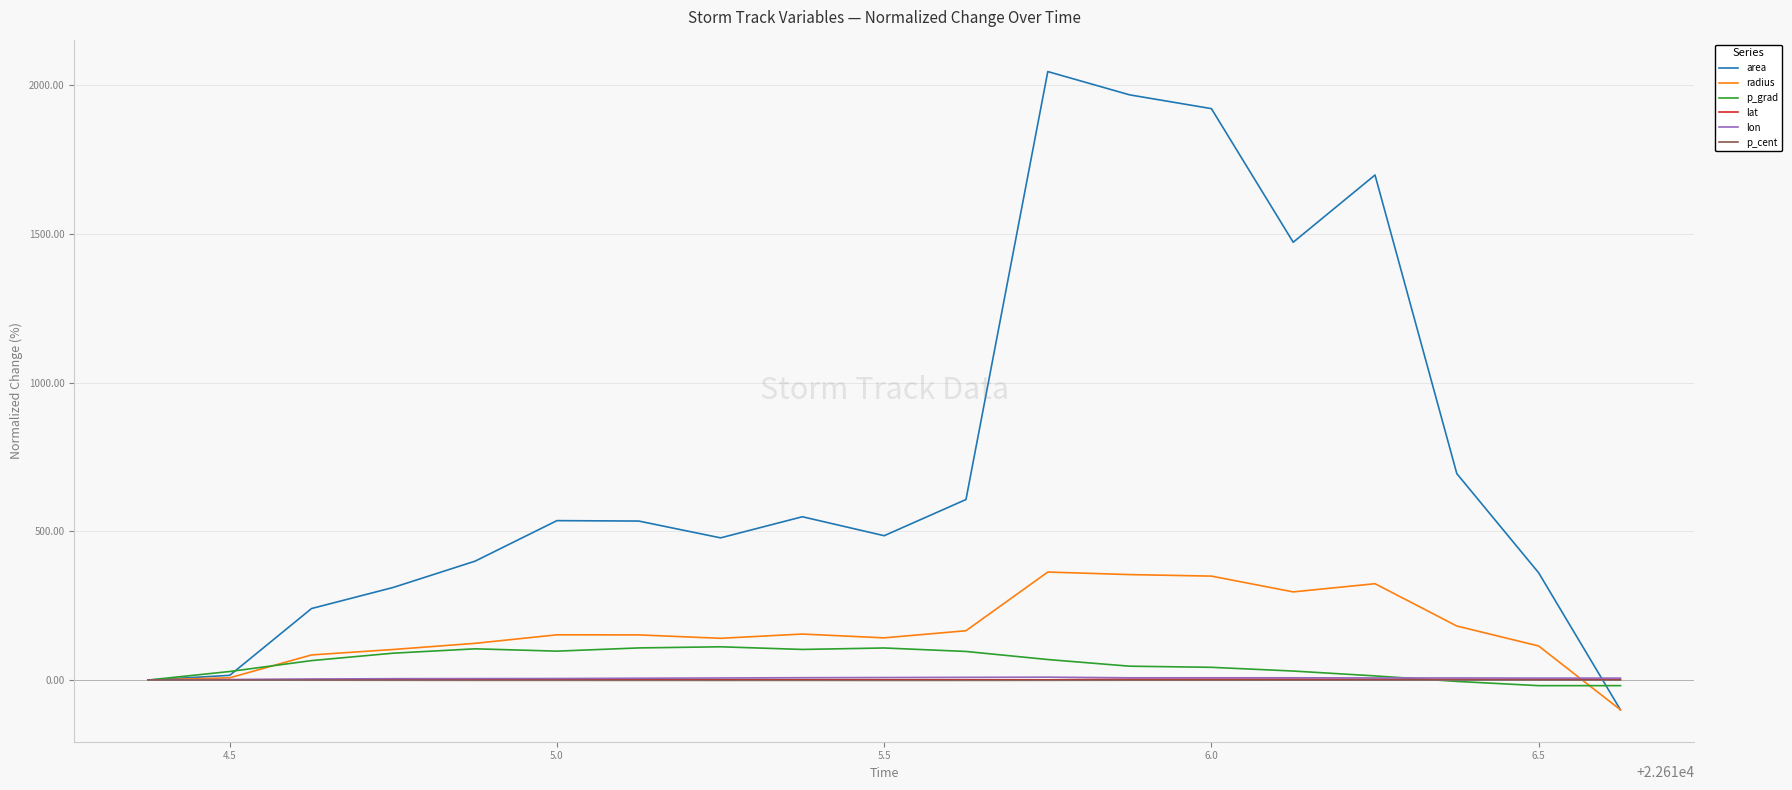

Which series has the widest spread of values?

area